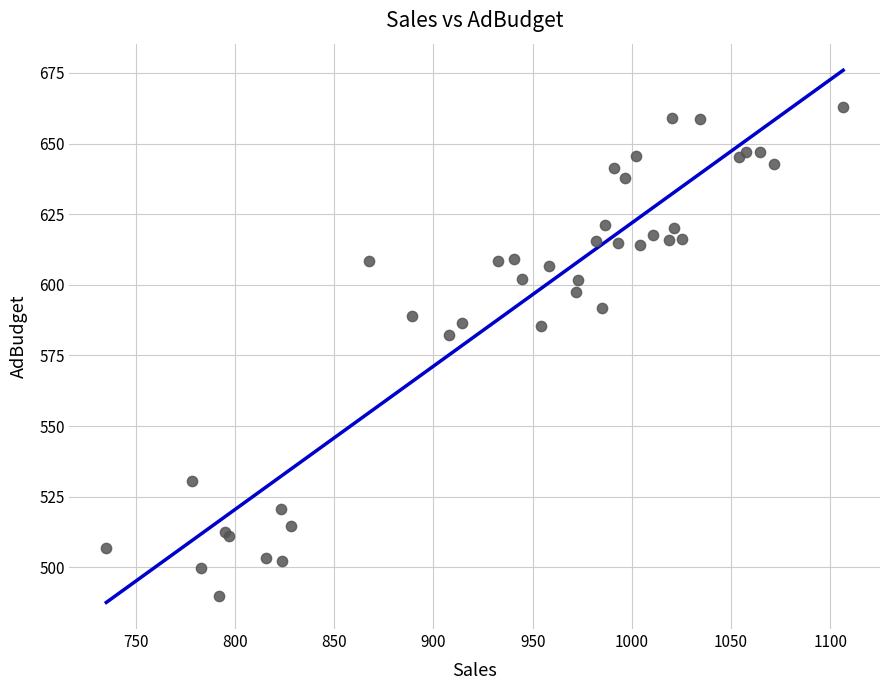

What Y value in the scatter plot is closest to 576?

582.4